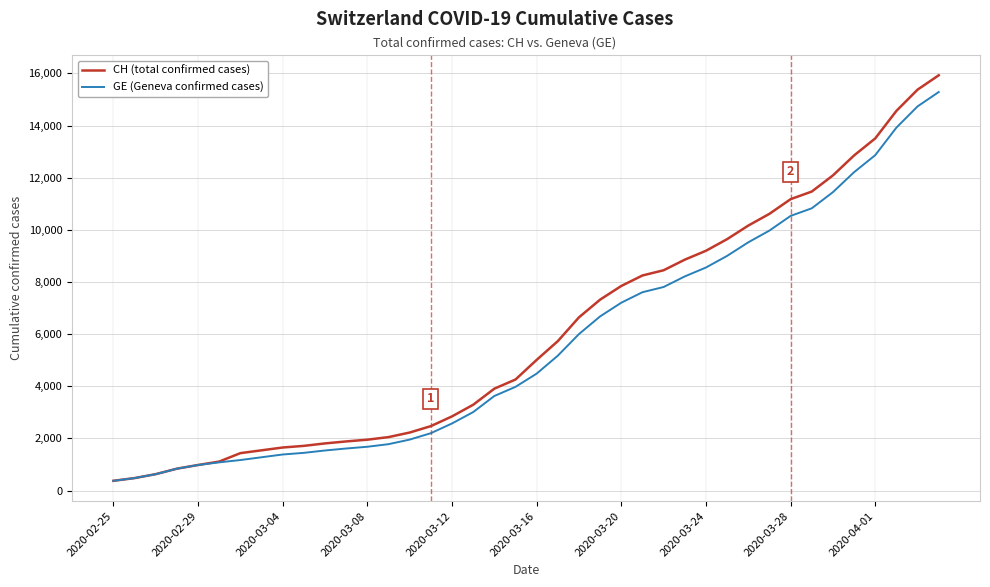

What is the lowest value of the CH (total confirmed cases) series?

375